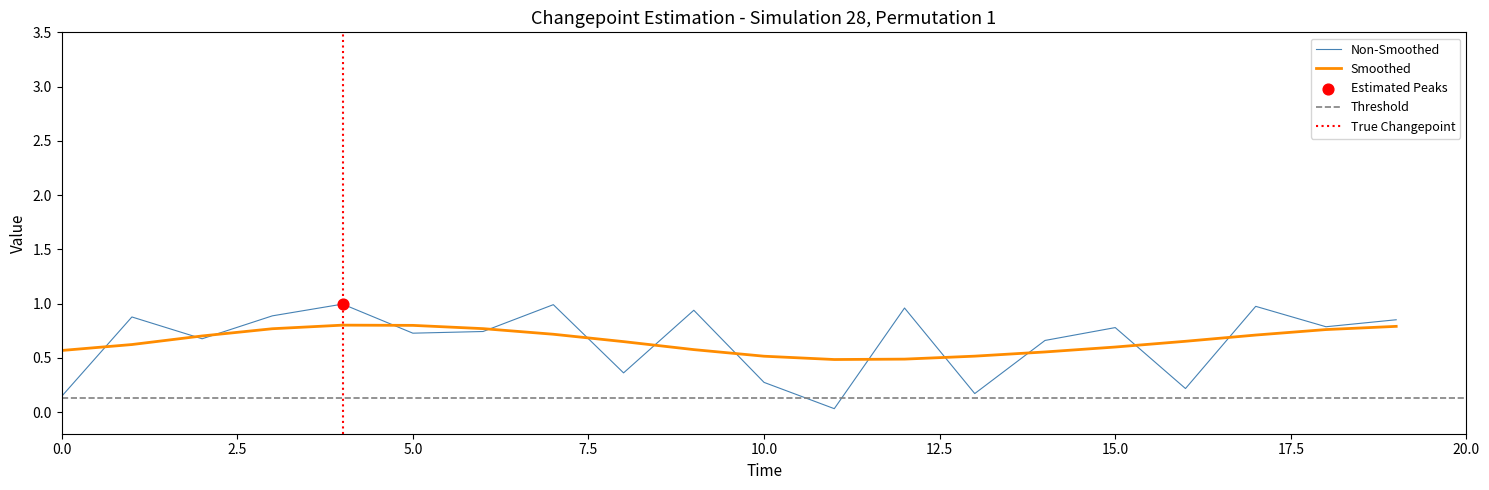

Is it true that Non-Smoothed equals 0.4 at 5.0?

False